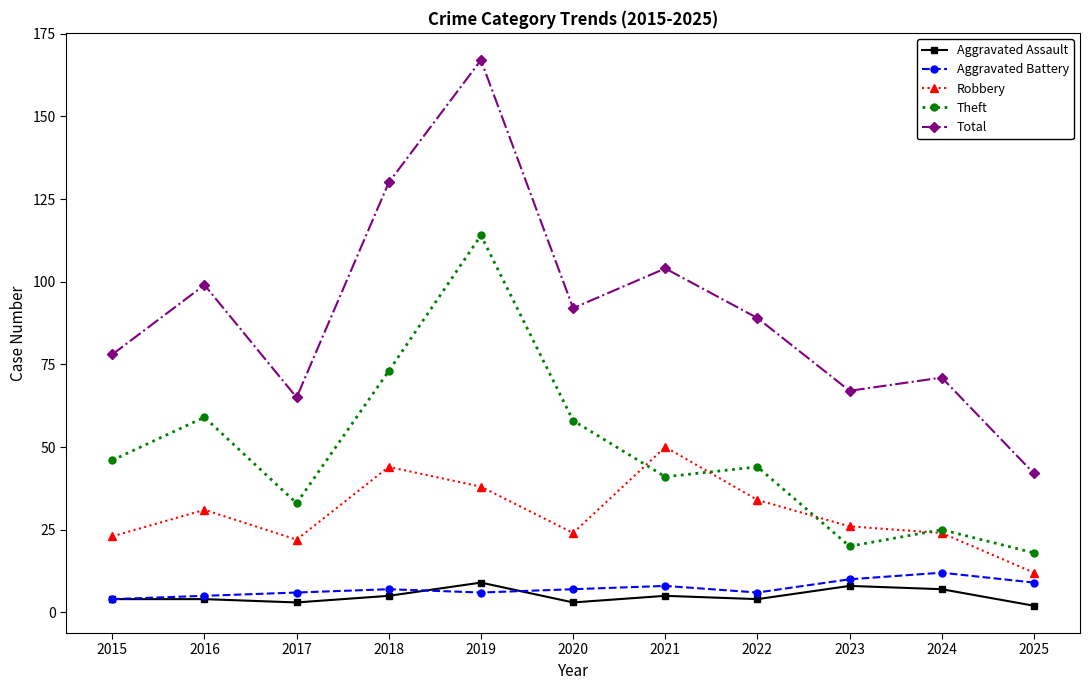

How many data points in Aggravated Battery are less than 7?

5